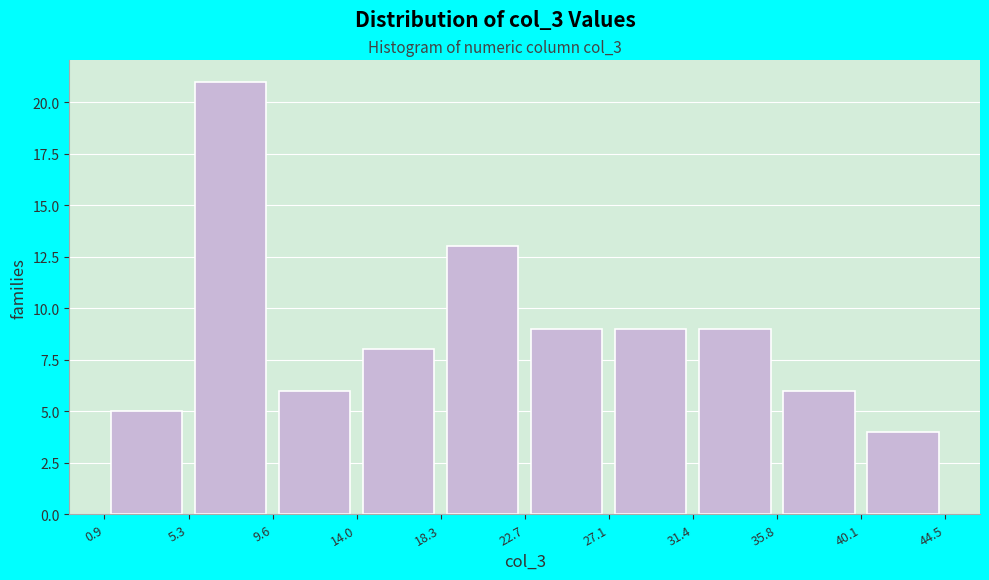

Over which range of the x-axis is the bar tallest?

5.3 to 9.6